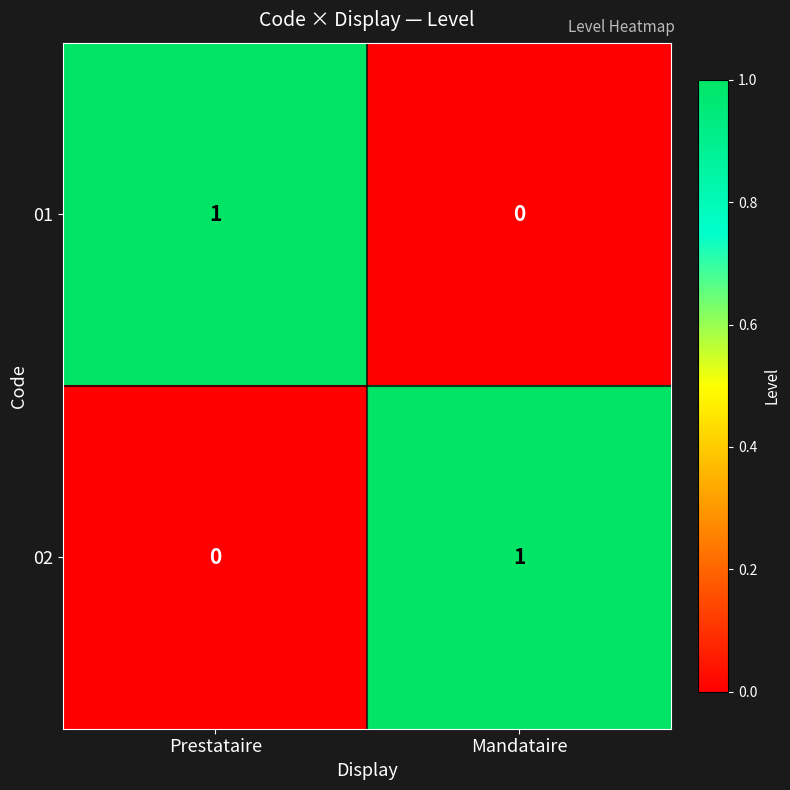

What is the spread (max minus min) of values at Prestataire?

1